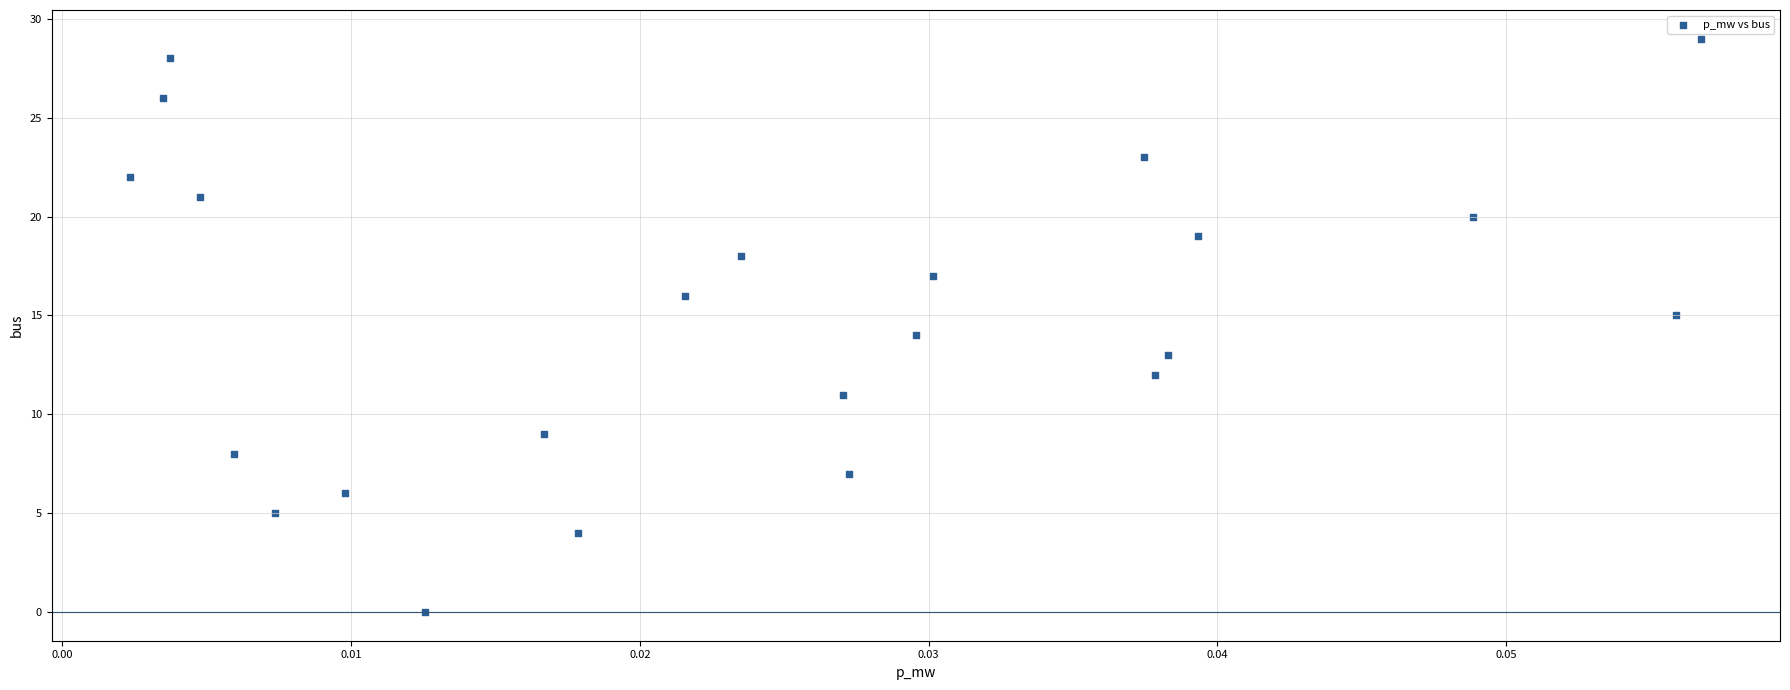

What is the range of Y values (max minus min)?

29